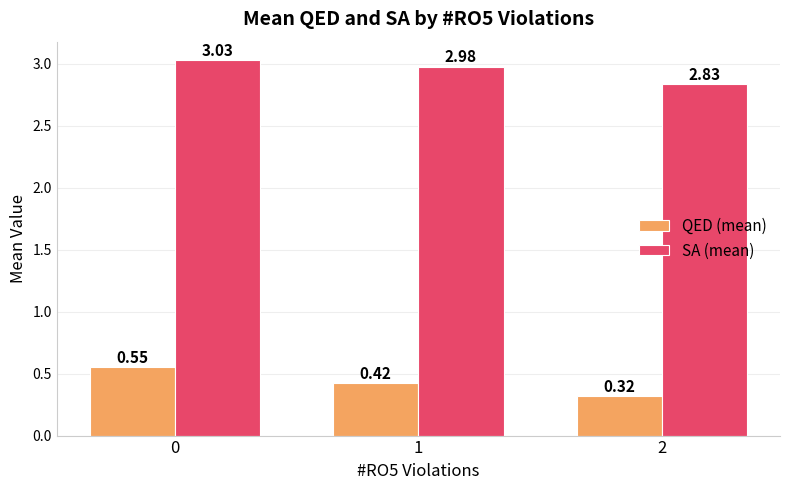

List the series in order of their overall mean, highest first.

SA (mean), QED (mean)